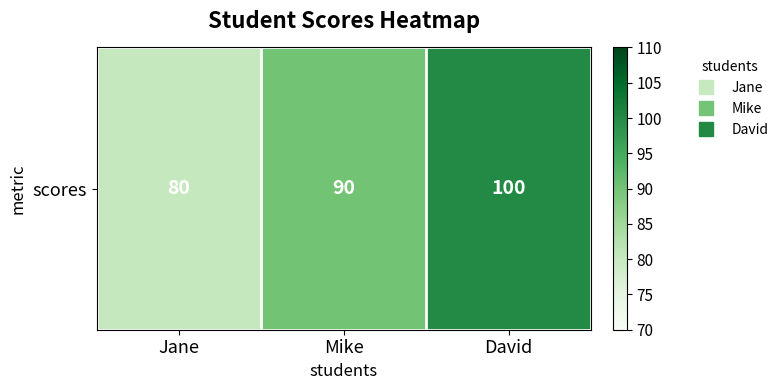

What is the maximum value shown in the chart?

100